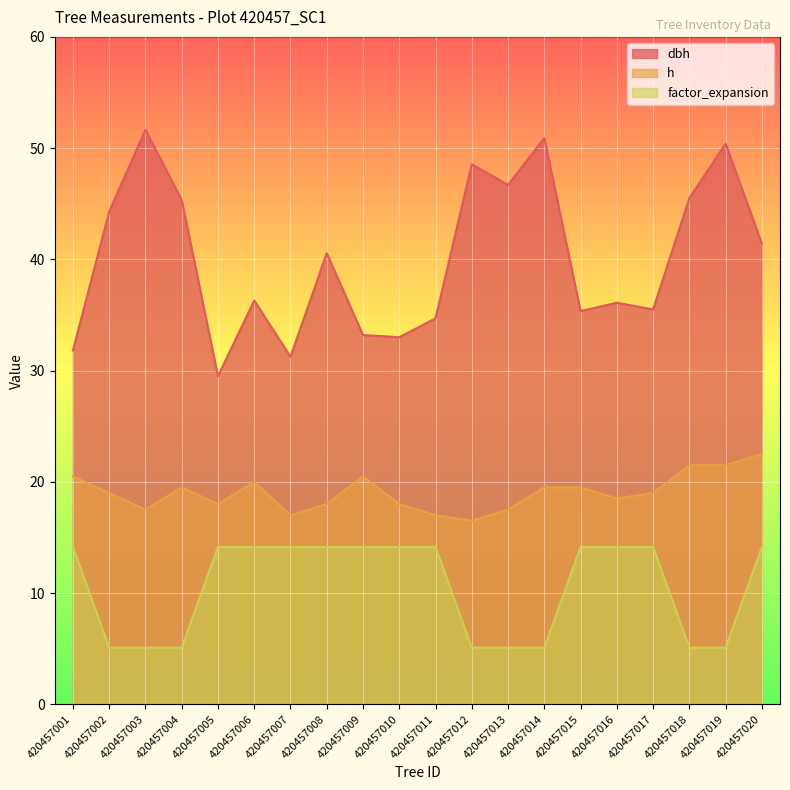

The value of h at 420457017 is 19.0. True or false?

True